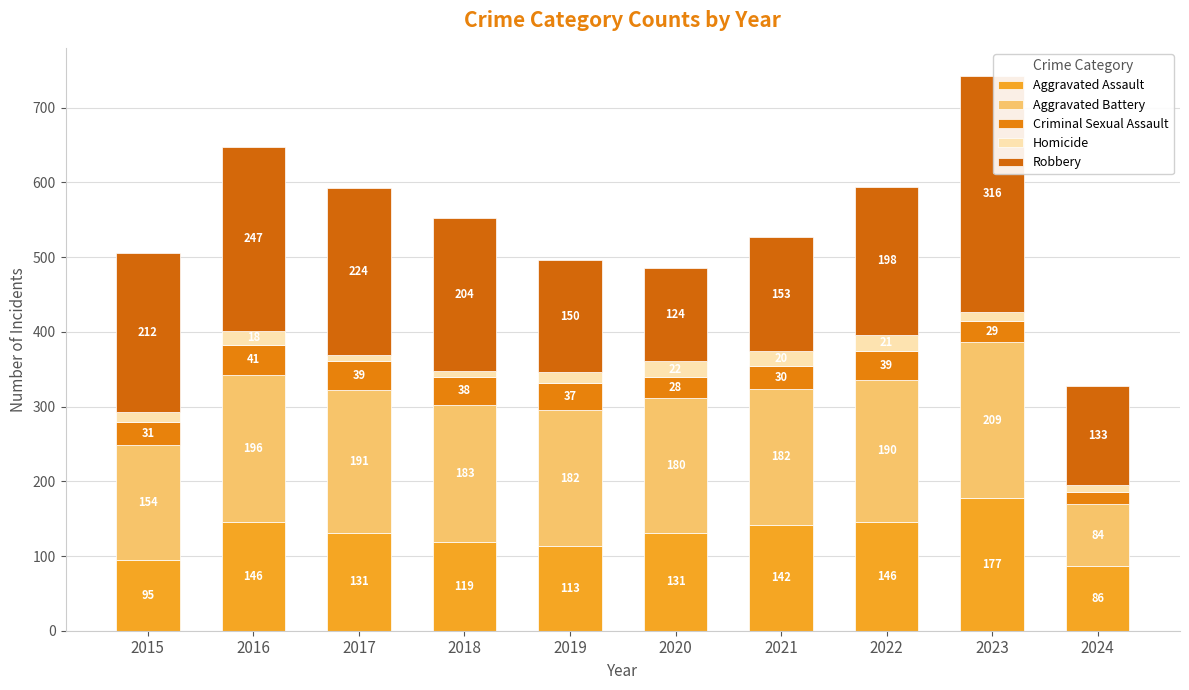

What is the difference between the second highest and second lowest values in the Homicide series?

13